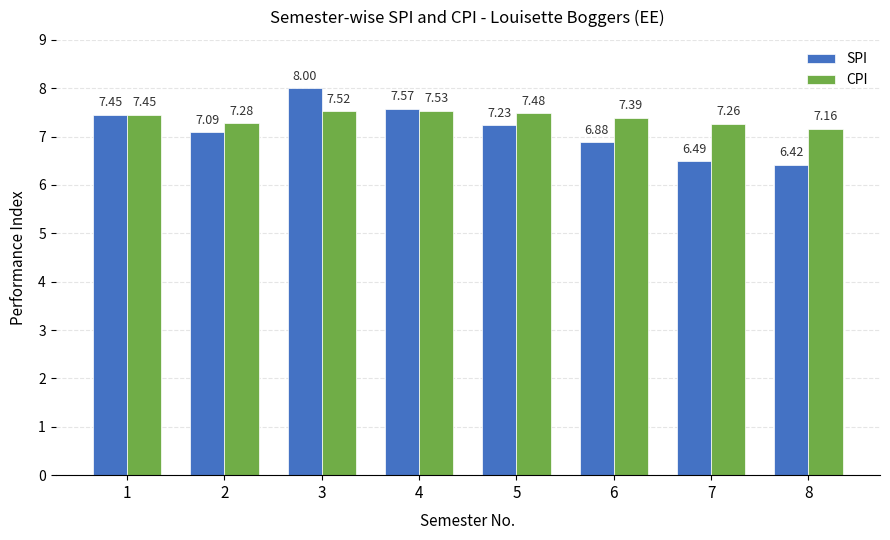

How many bars are there in total?

16